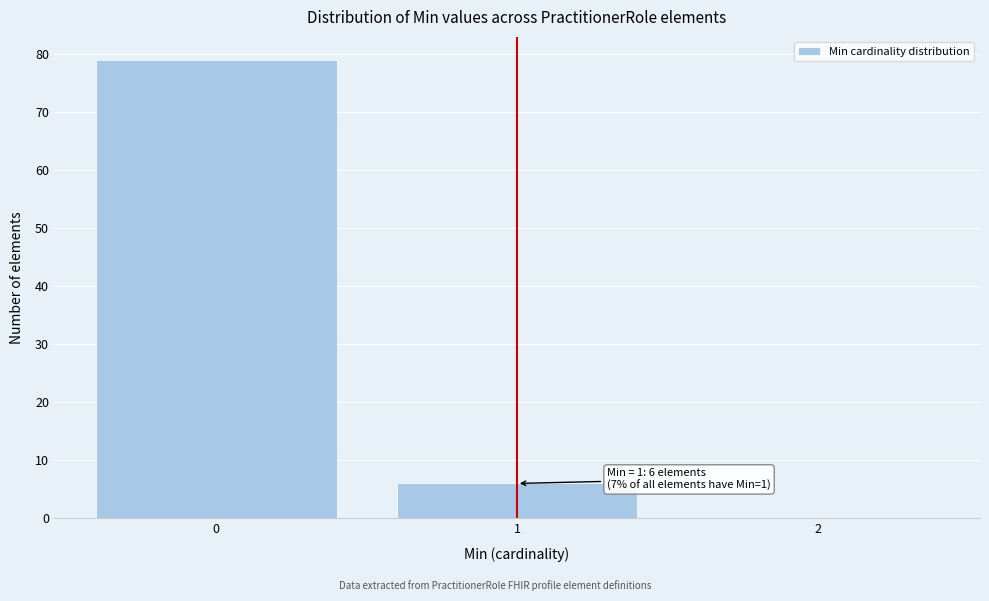

Over which range of the x-axis is the bar tallest?

-0.5 to 0.5